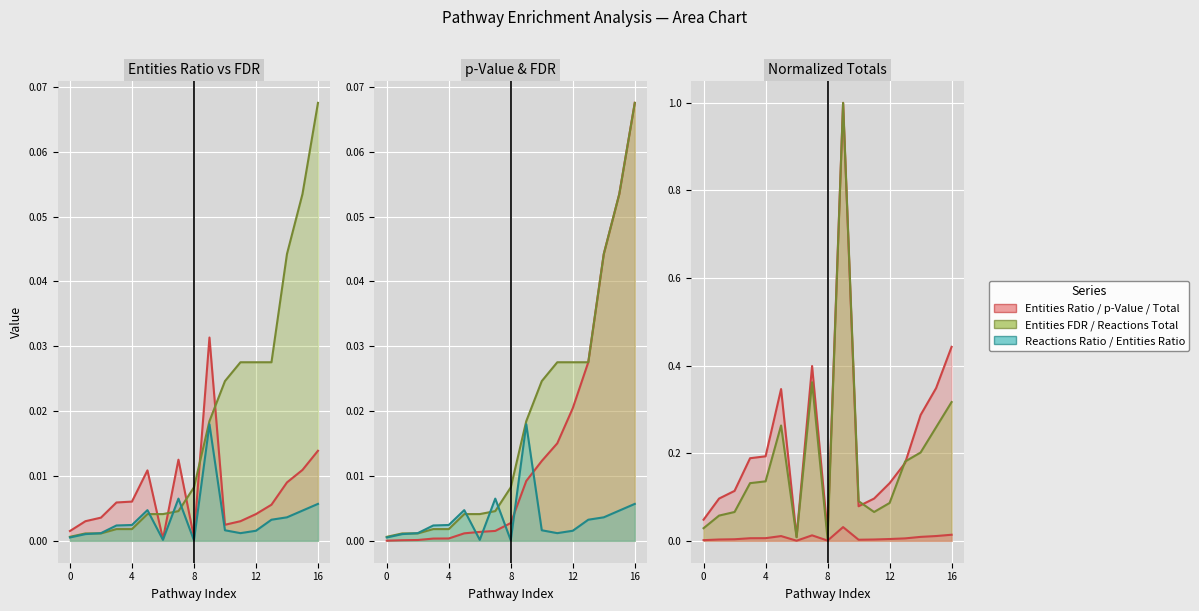

Which has a higher value, 11 or 7?

7